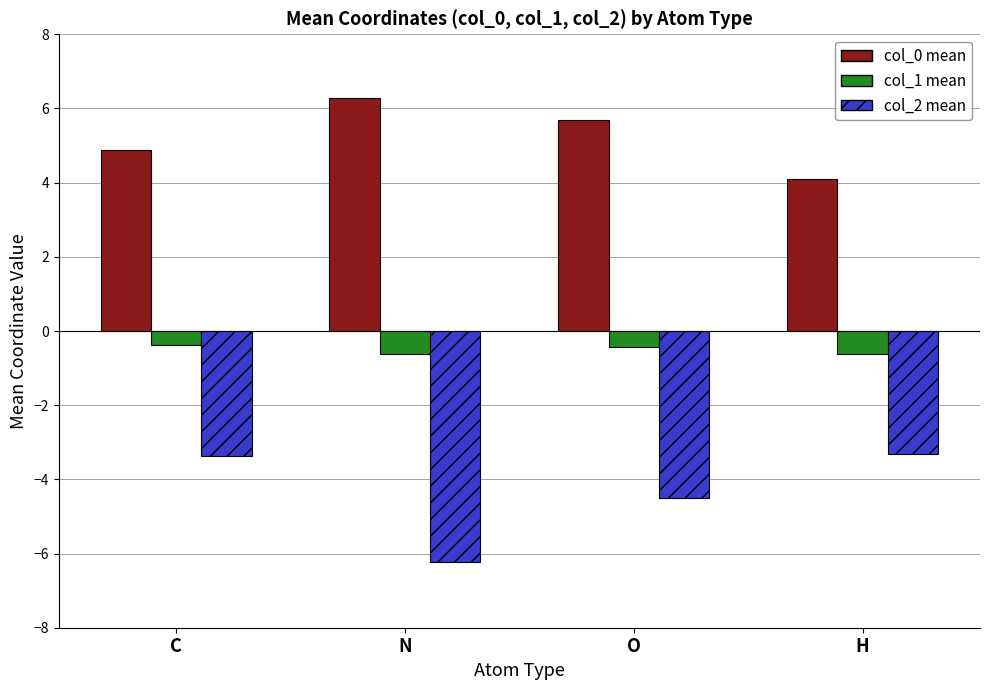

Count the number of data series in this chart.

3